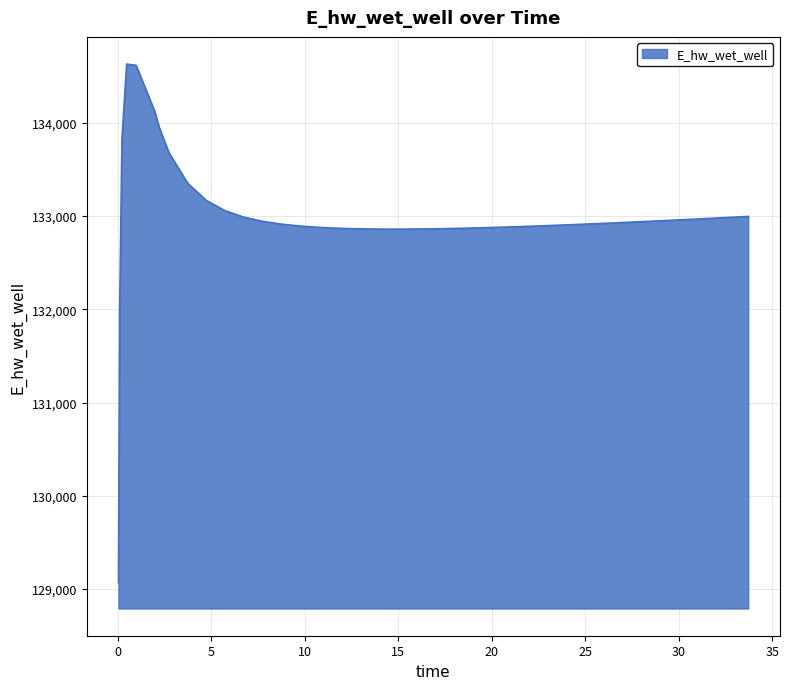

What is the smallest value displayed?

129070.3